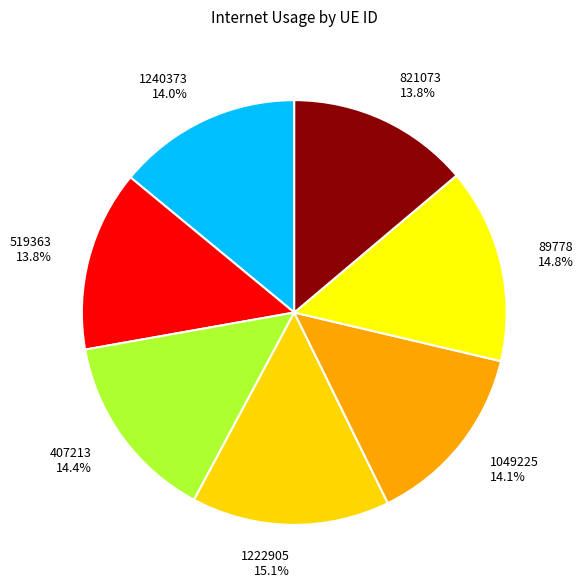

To the nearest percent, what portion does 89778 represent?

15%